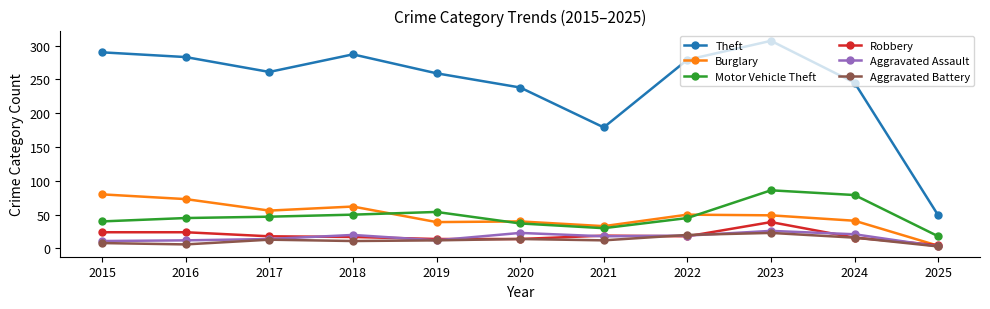

Which series has the widest spread of values?

Theft